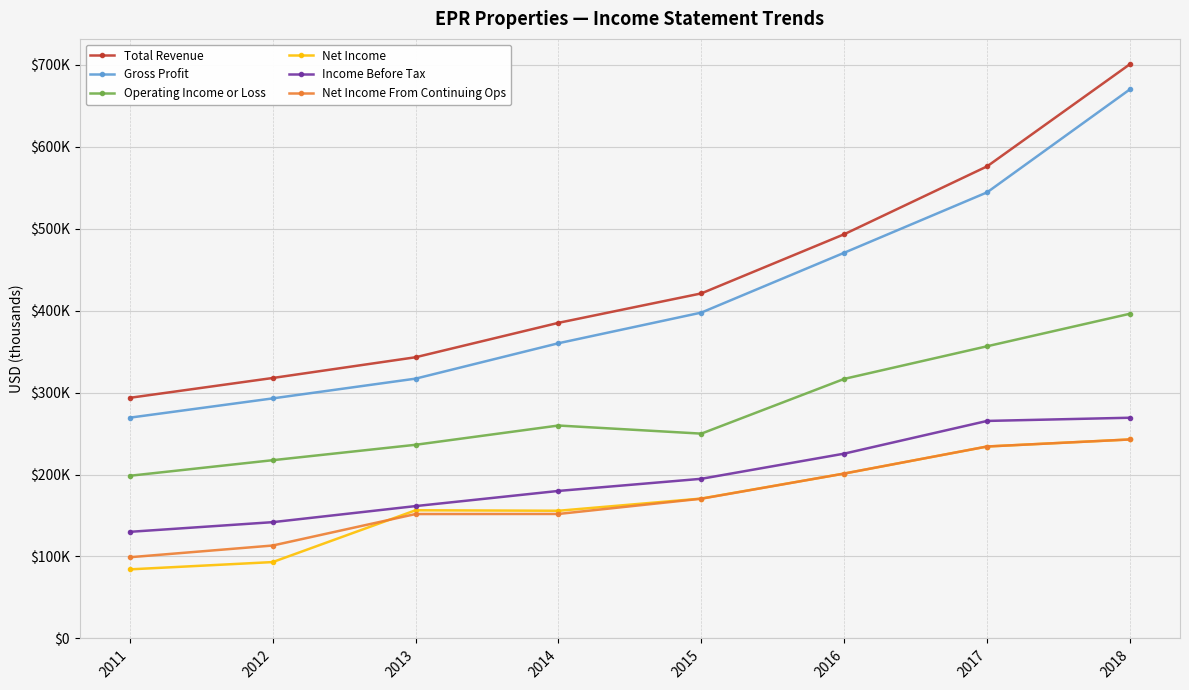

What value does the Net Income series have at 2018, to the nearest 10?

242800